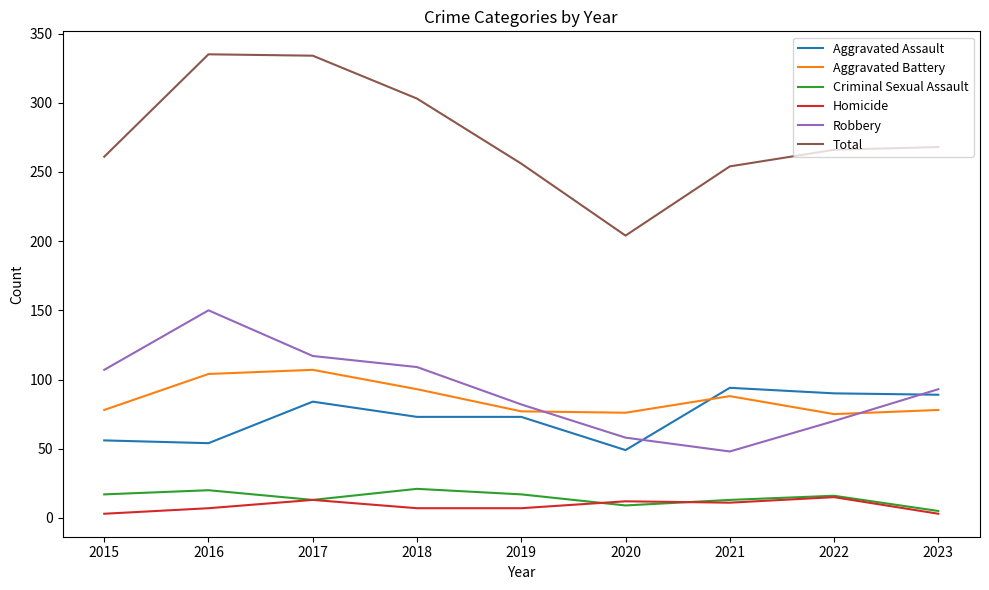

What is the maximum value for Total?

335